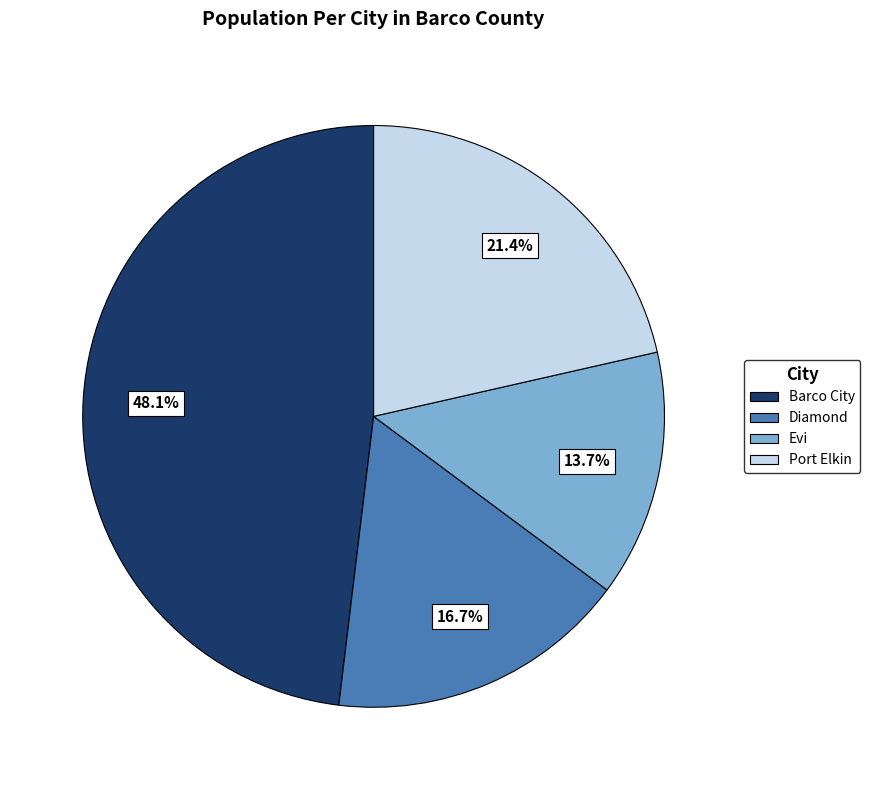

What percentage is the Diamond slice, to the nearest percent?

17%